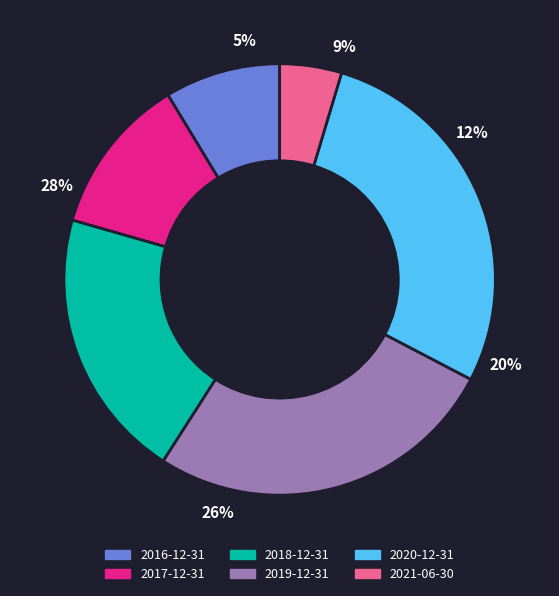

Rank the categories by value from lowest to highest.

2021-06-30, 2016-12-31, 2017-12-31, 2018-12-31, 2019-12-31, 2020-12-31